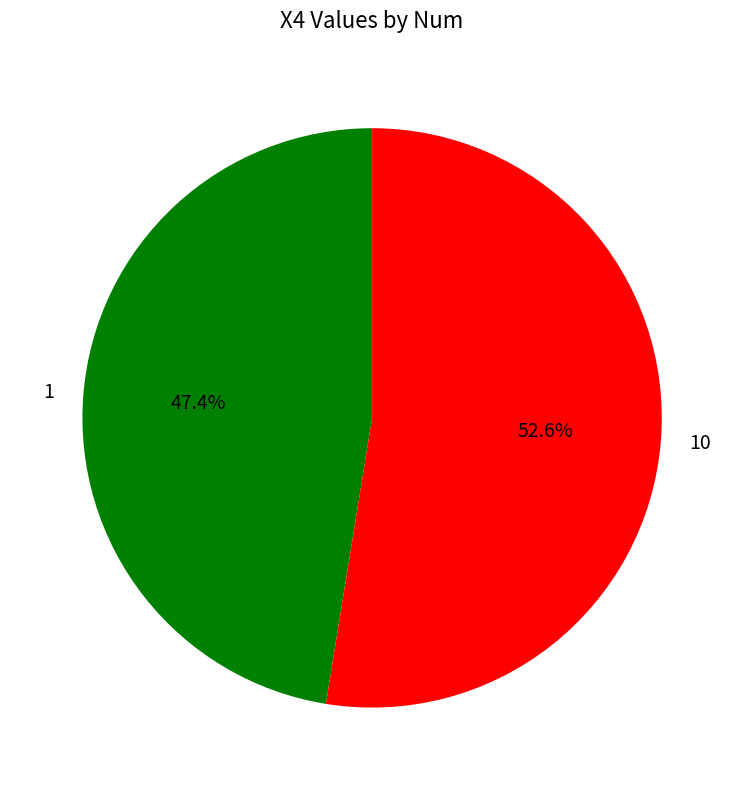

Is it true that 1 is 47% of the pie?

True